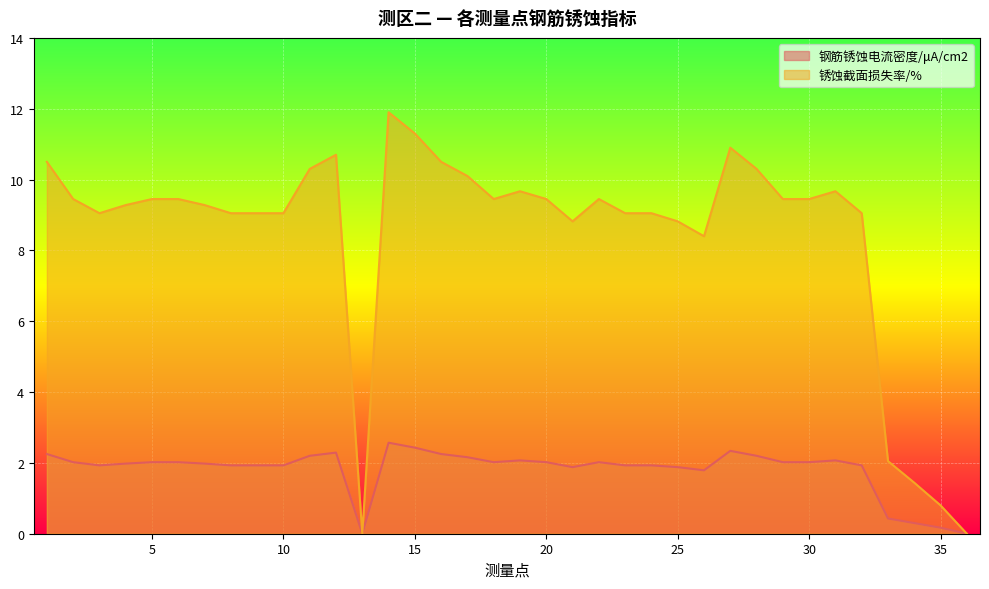

Reading right to left, what are all the values shown in this chart?

钢筋锈蚀电流密度/μA/cm2: 36=0.0	35=0.2	34=0.3	33=0.4	32=1.9	31=2.1	30=2.0	29=2.0	28=2.2	27=2.3	26=1.8	25=1.9	24=1.9	23=1.9	22=2.0	21=1.9	20=2.0	19=2.1	18=2.0	17=2.2	16=2.2	15=2.4	14=2.6	13=0.0	12=2.3	11=2.2	10=1.9	9=1.9	8=1.9	7=2.0	6=2.0	5=2.0	4=2.0	3=1.9	2=2.0	1=2.2
锈蚀截面损失率/%: 36=0.0	35=0.8	34=1.4	33=2.0	32=9.1	31=9.7	30=9.4	29=9.4	28=10.3	27=10.9	26=8.4	25=8.8	24=9.1	23=9.1	22=9.4	21=8.8	20=9.4	19=9.7	18=9.4	17=10.1	16=10.5	15=11.3	14=11.9	13=0.0	12=10.7	11=10.3	10=9.1	9=9.1	8=9.1	7=9.3	6=9.4	5=9.4	4=9.3	3=9.1	2=9.4	1=10.5